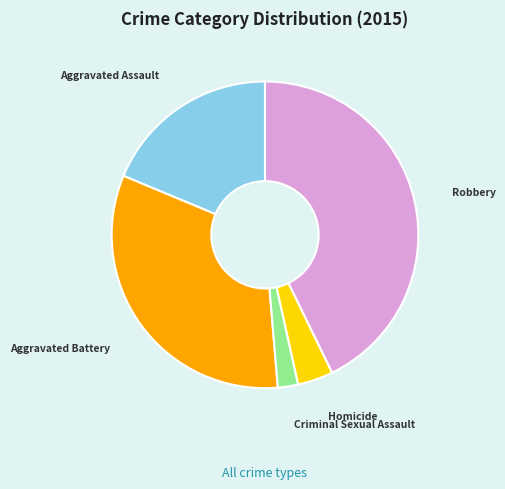

Does Homicide account for over 50% of the chart?

No